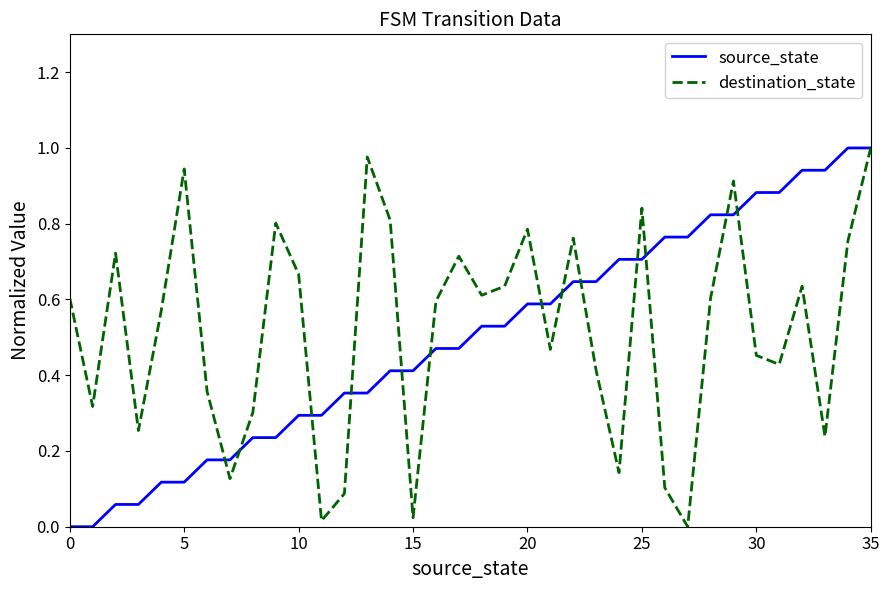

After their last crossing, which series has the higher values: destination_state or source_state?

source_state